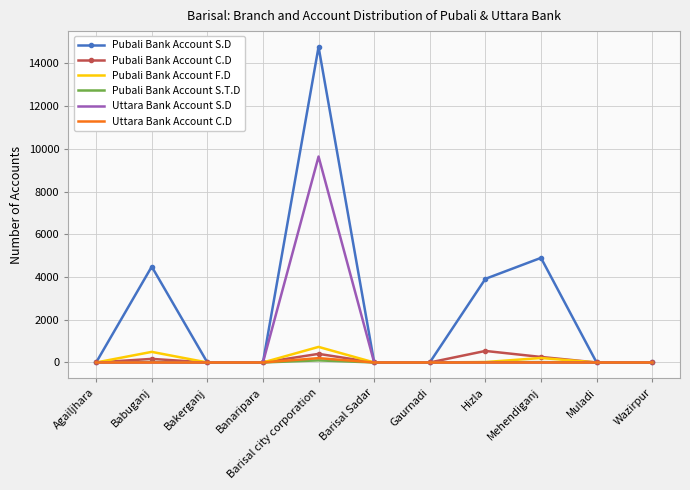

The value of Uttara Bank Account S.D at Hizla is 6339. True or false?

False